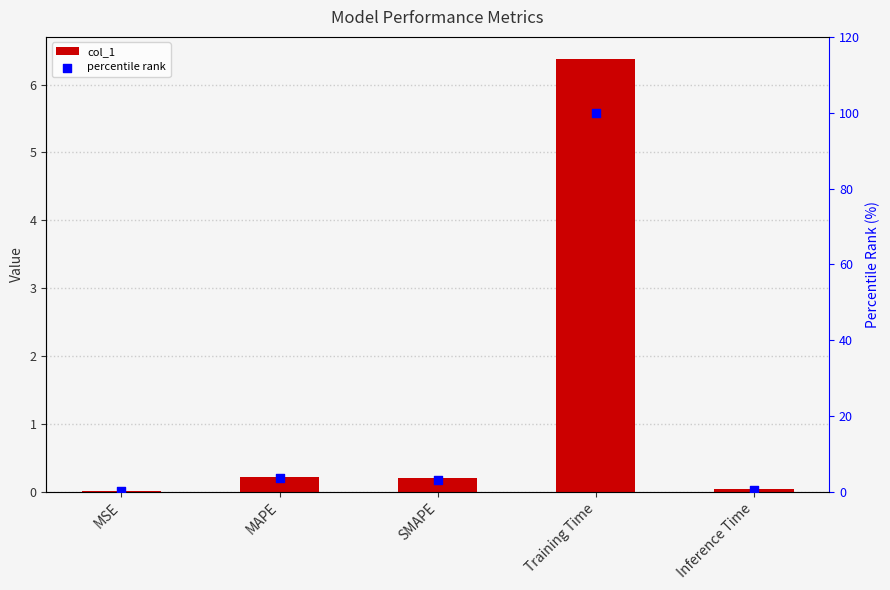

What are all the series names shown in the legend?

col_1, percentile rank